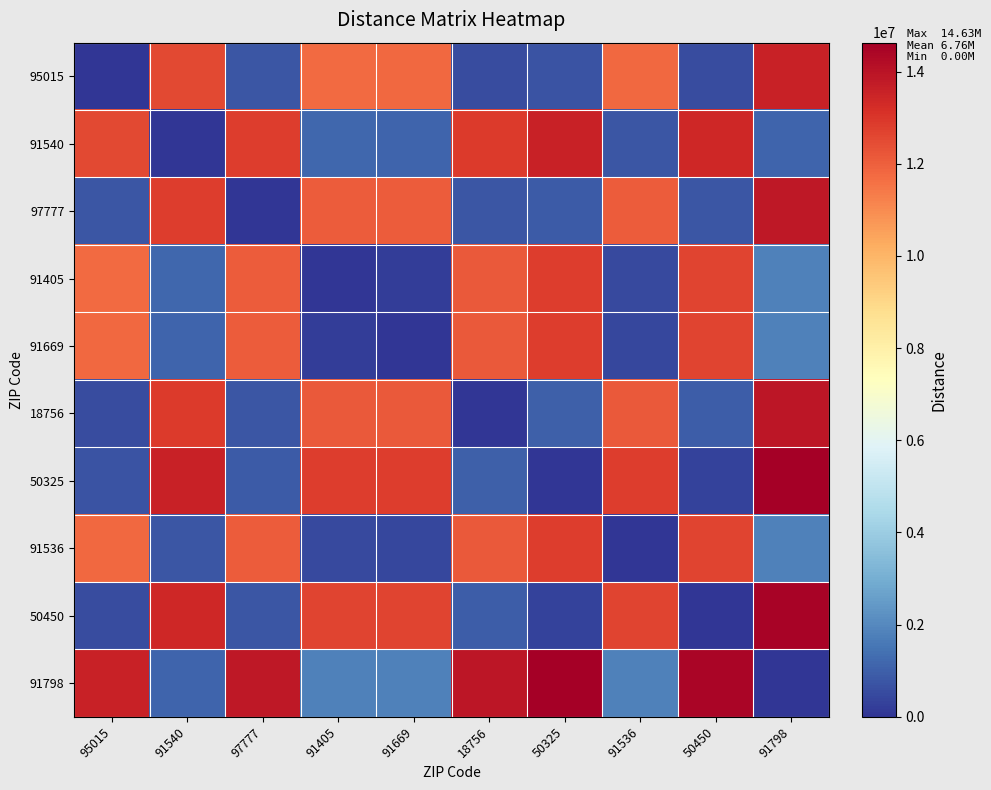

Which series has the largest range (max minus min)?

50325